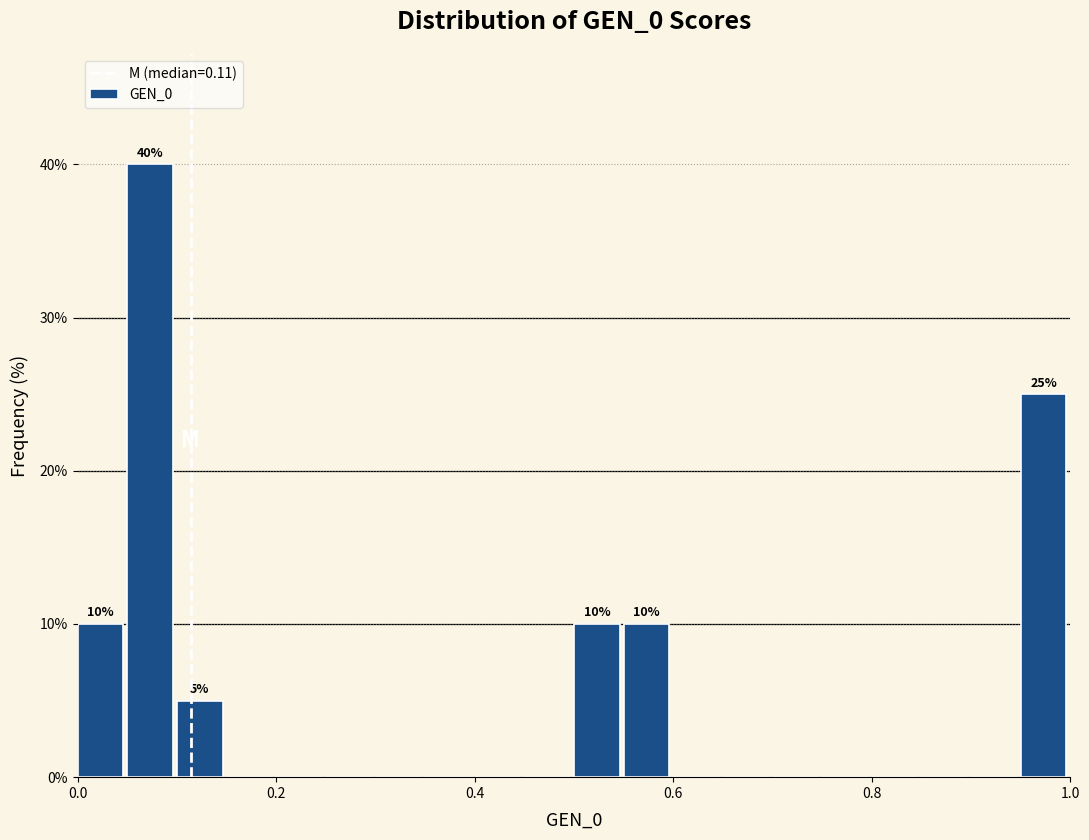

Around what value on the x-axis is the tallest bar? Give the approximate position of its centre, as read against the axis.

0.08